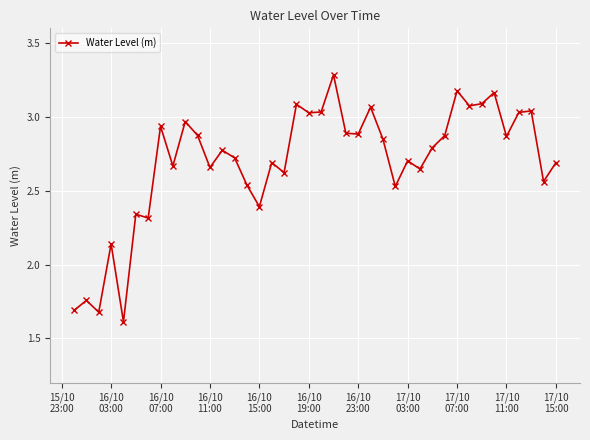

What is the minimum value shown in the chart?

1.6